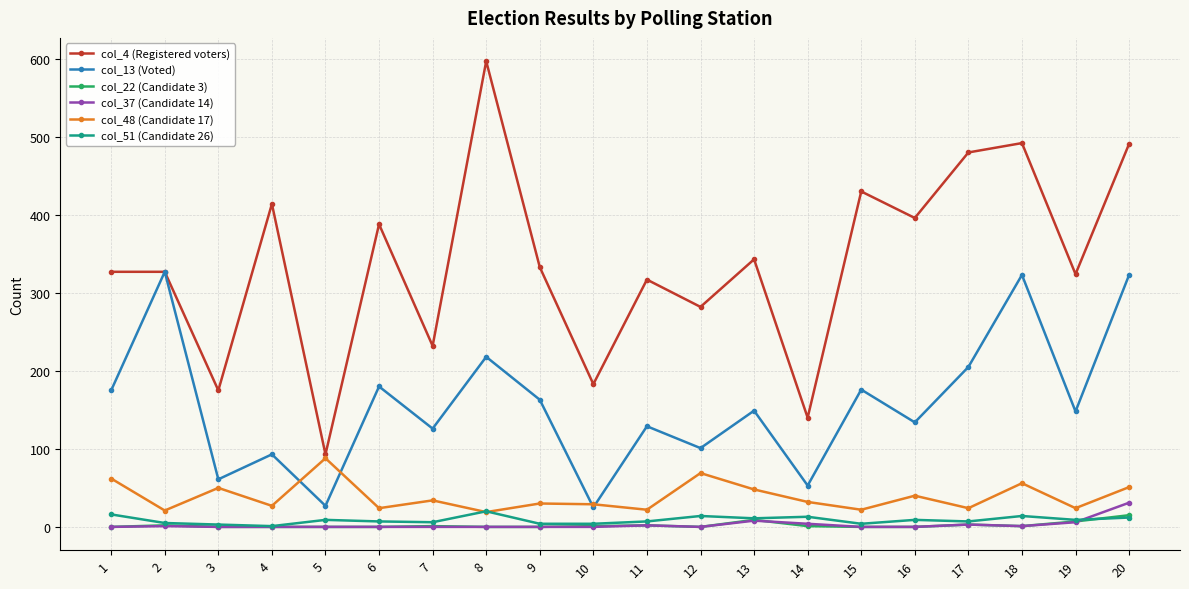

Which series has the largest range (max minus min)?

col_4 (Registered voters)